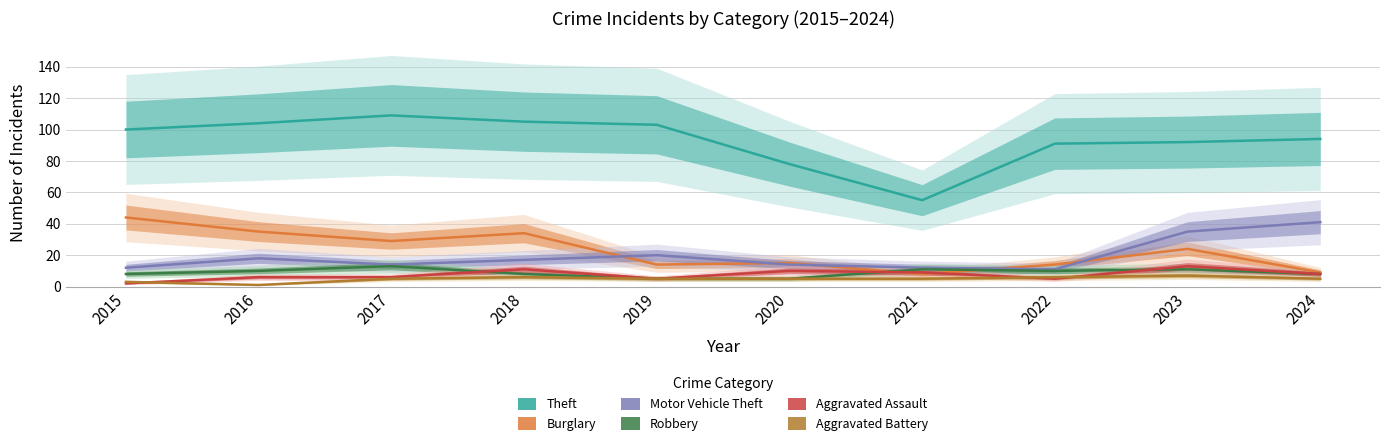

Between 2018 and 2020, which is larger?

2018